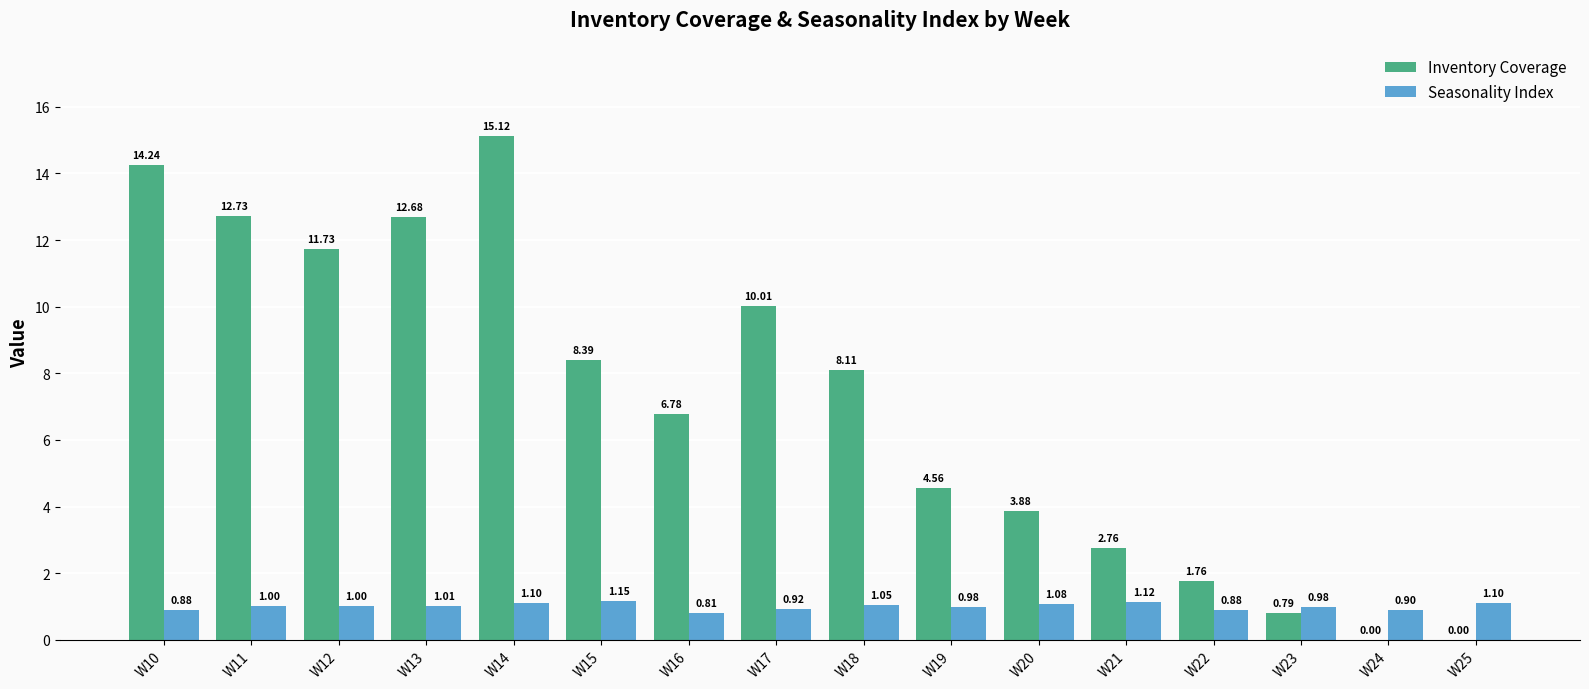

Are the bars grouped side by side (vs. stacked)?

Yes